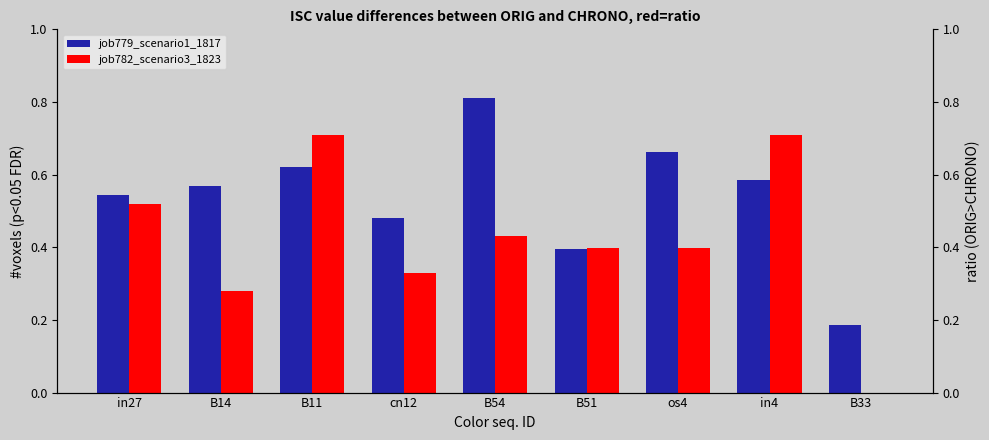

Which series has the widest spread of values?

job782_scenario3_1823